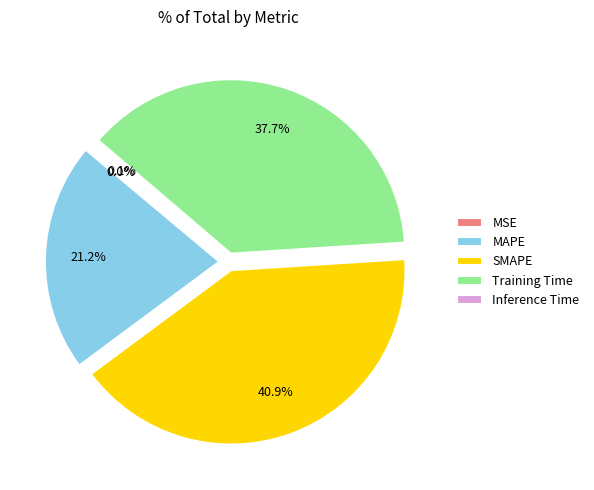

Which slice is the largest?

SMAPE